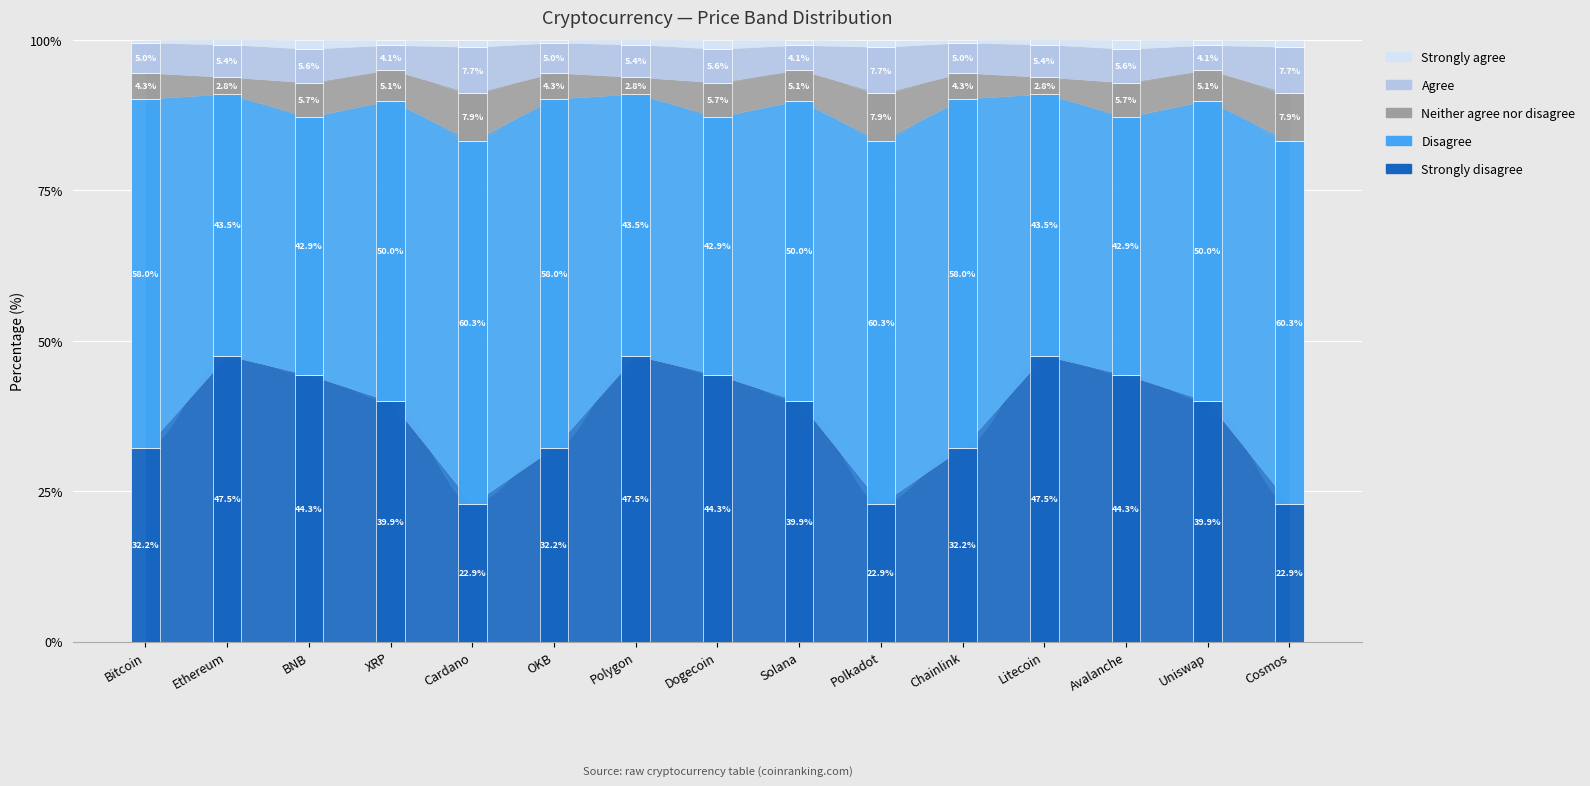

Count the number of categories in the chart.

15